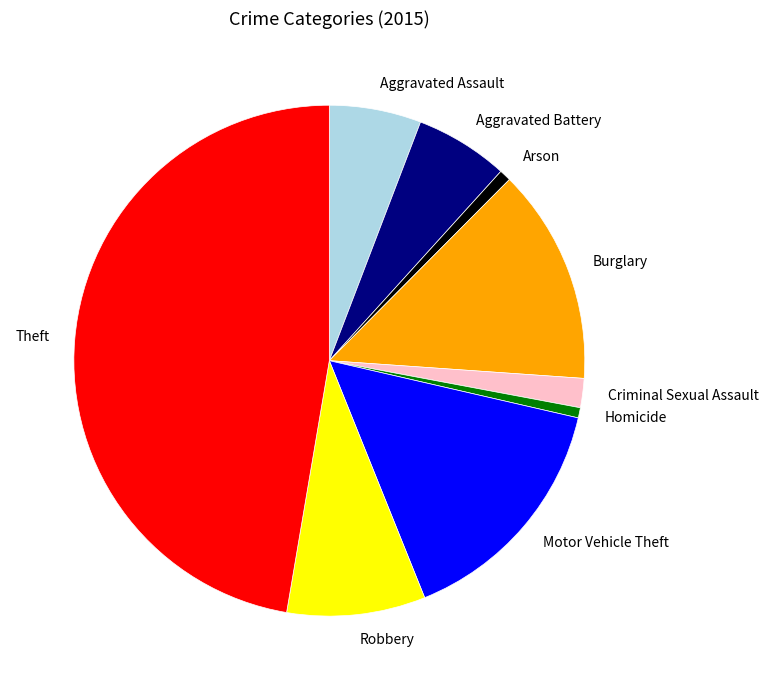

How many slices are in this pie chart?

9